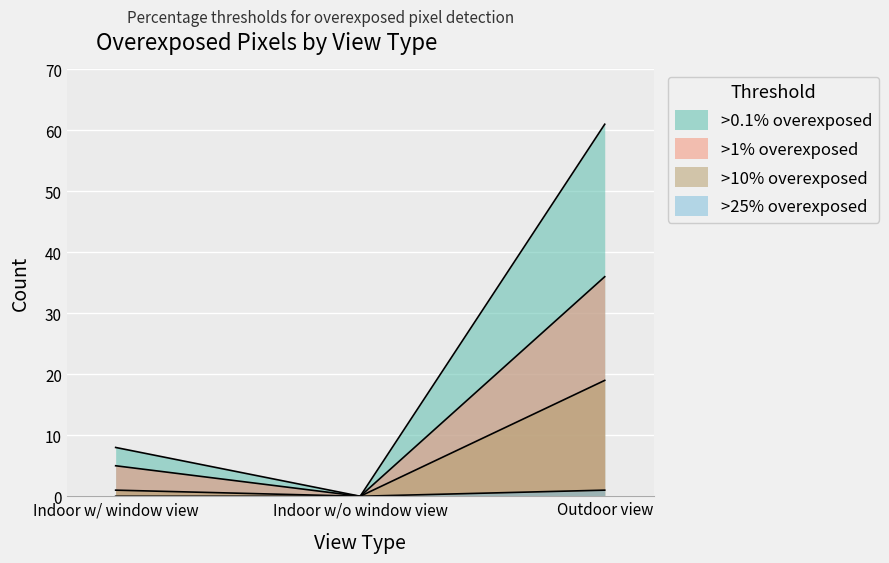

Which has a higher value, Indoor w/o window view or Indoor w/ window view?

Indoor w/ window view